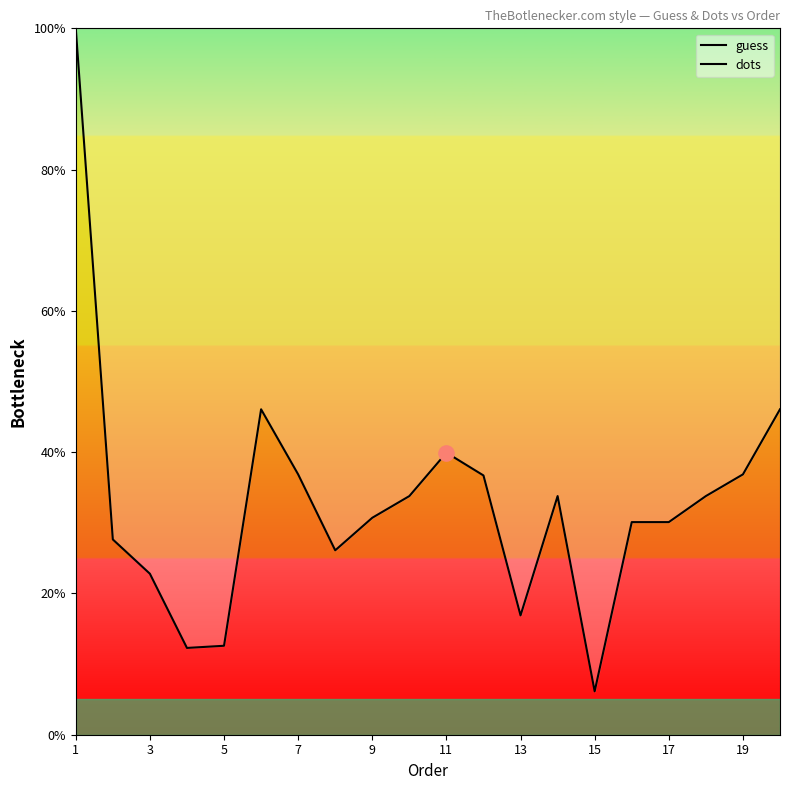

What are all the series names shown in the legend?

guess, dots